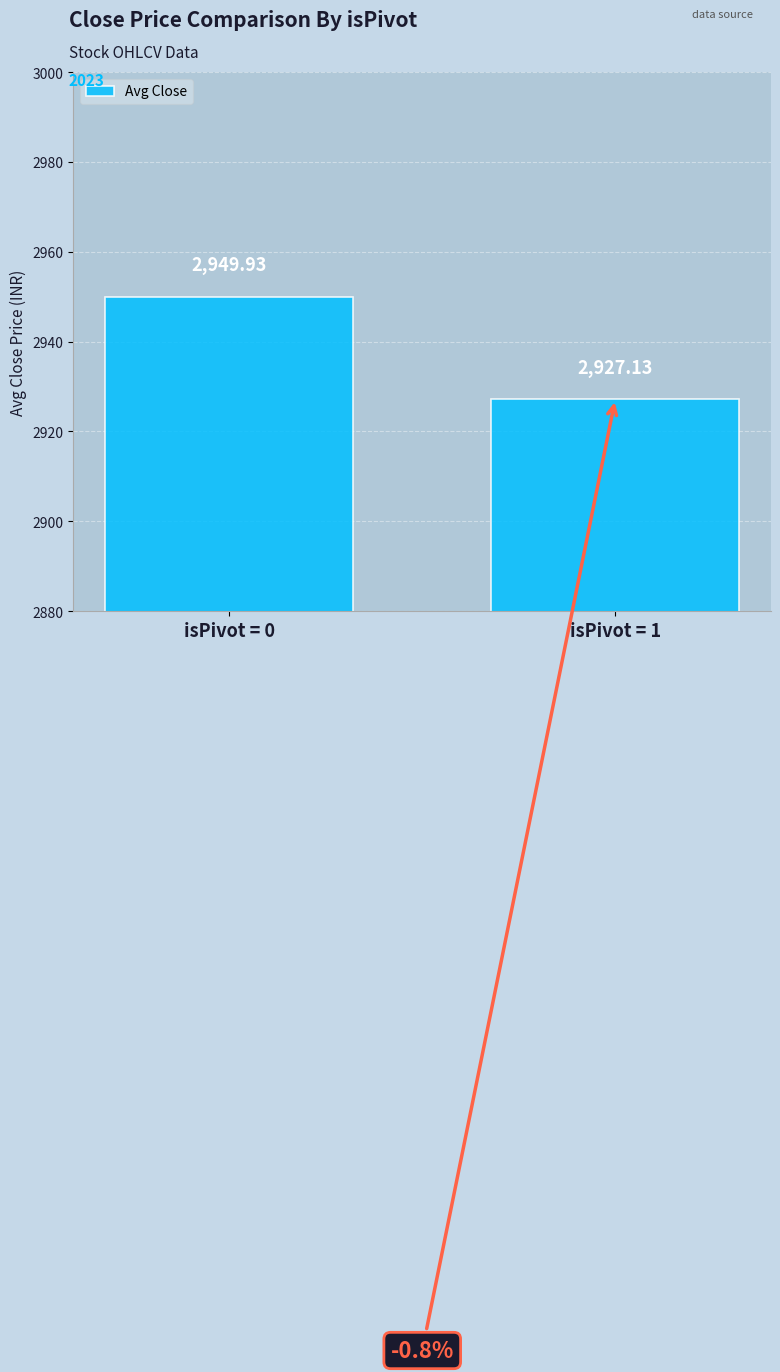

What is the sum of all values?

5877.1